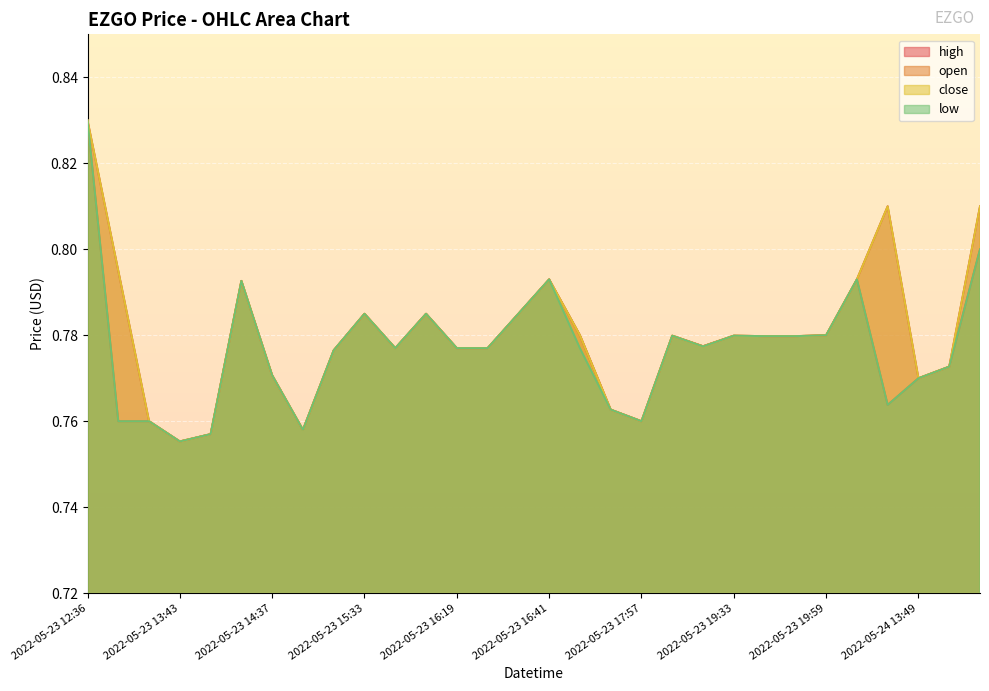

Which series has the widest spread of values?

high